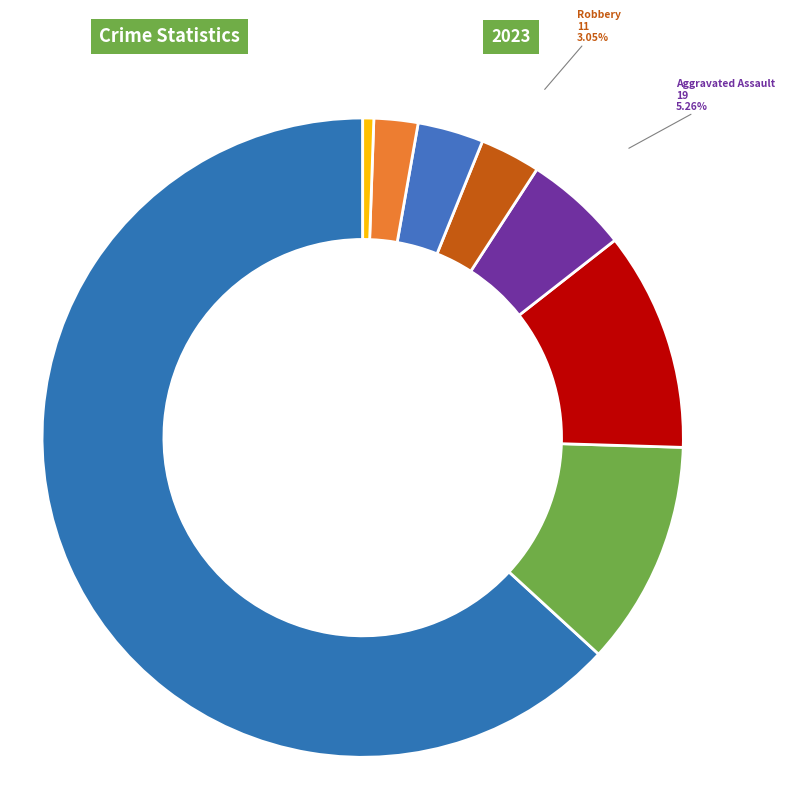

Count the number of slices in the pie.

8